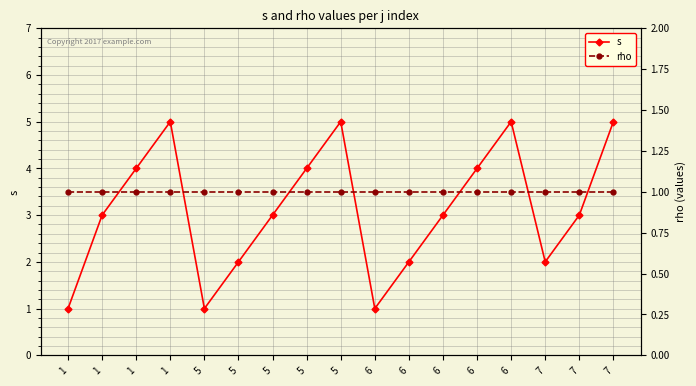

What is the maximum value shown in the chart?

5